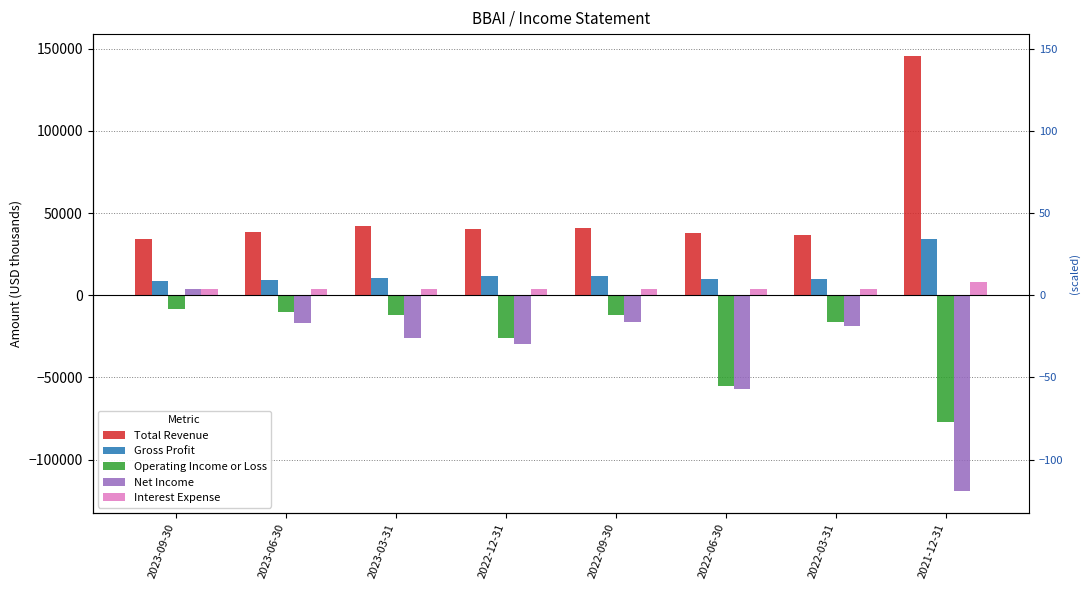

The Interest Expense series shows 3600 at 2022-03-31. True or false?

True